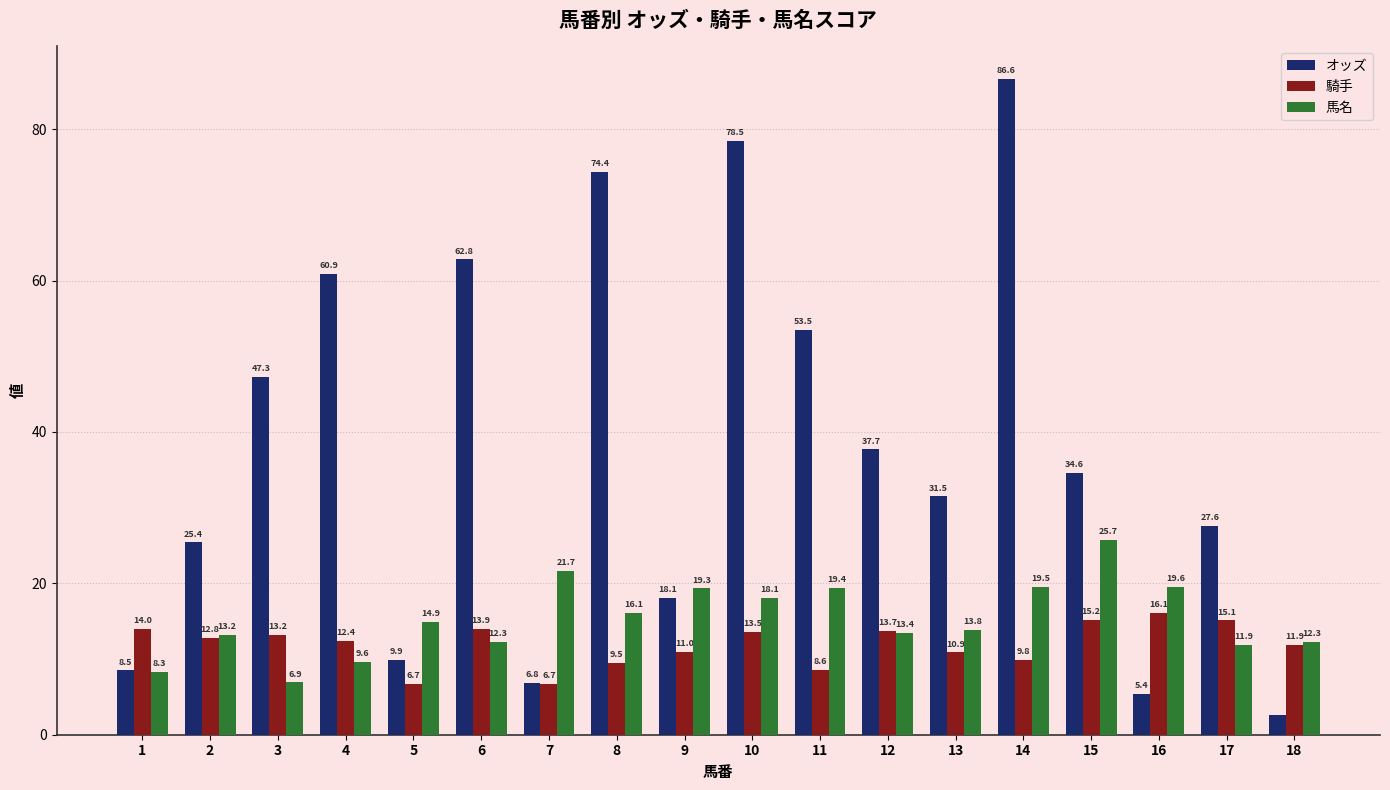

What is the spread (max minus min) of values at 8?

64.9